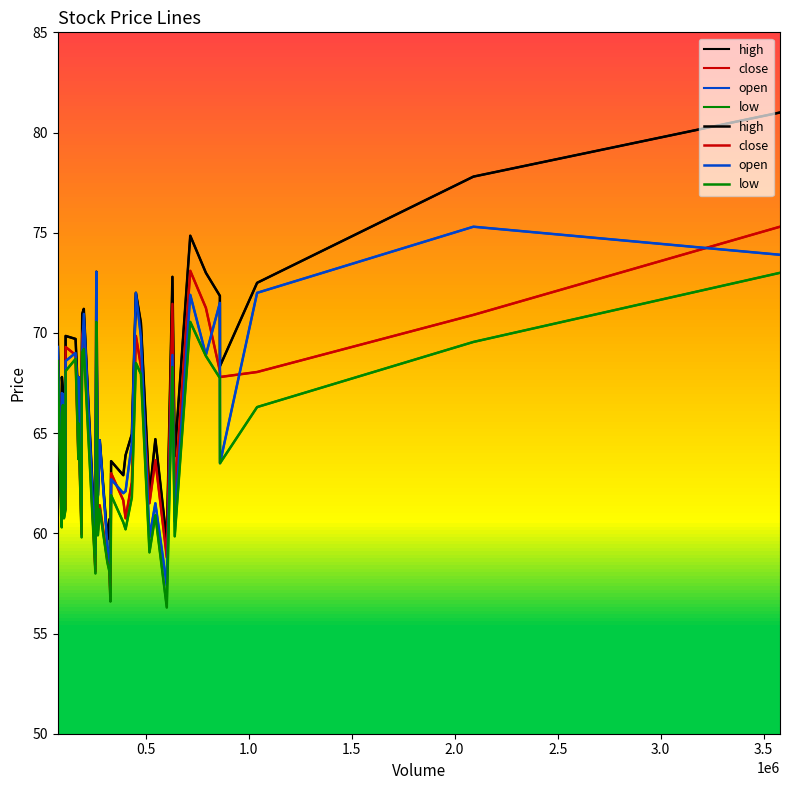

What is the difference between the maximum and minimum values in the open series?

17.9